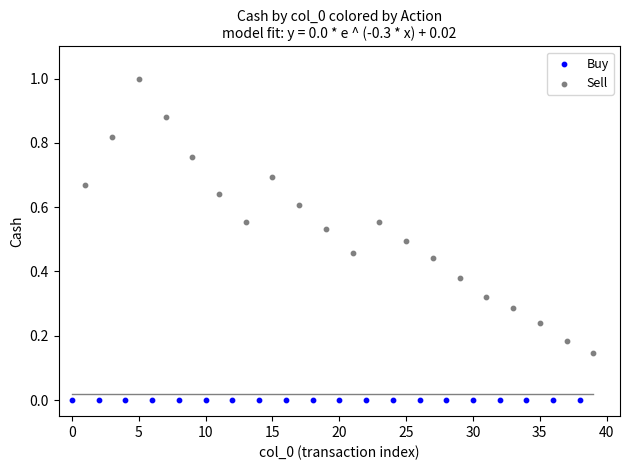

Which series reaches the maximum Y coordinate?

Sell